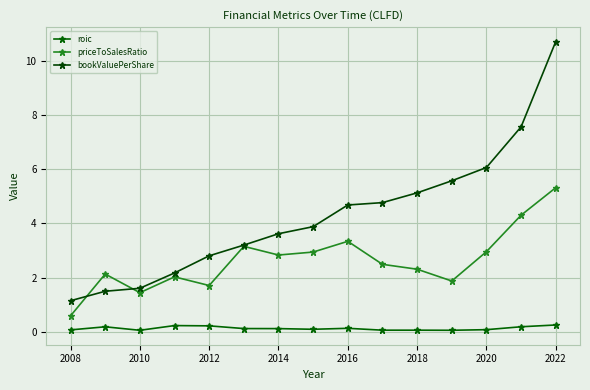

What is the value of the priceToSalesRatio point at the 12th from the left?

1.9